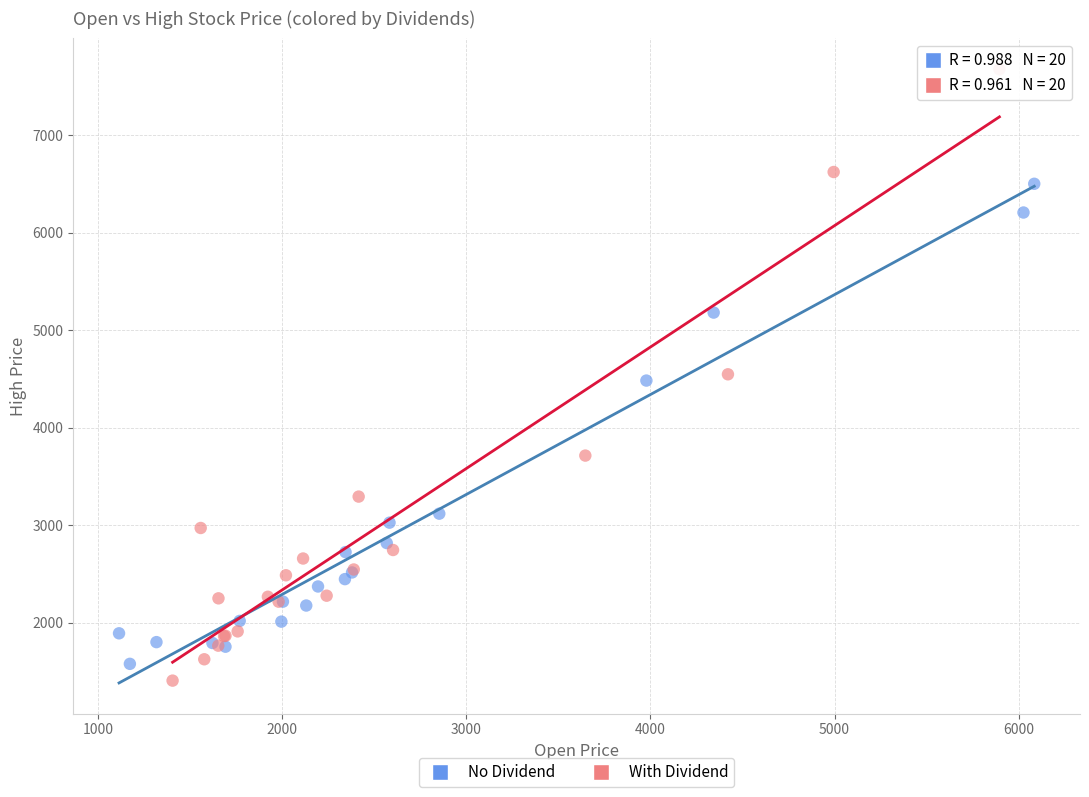

Which series has the widest spread of Y values?

With Dividend